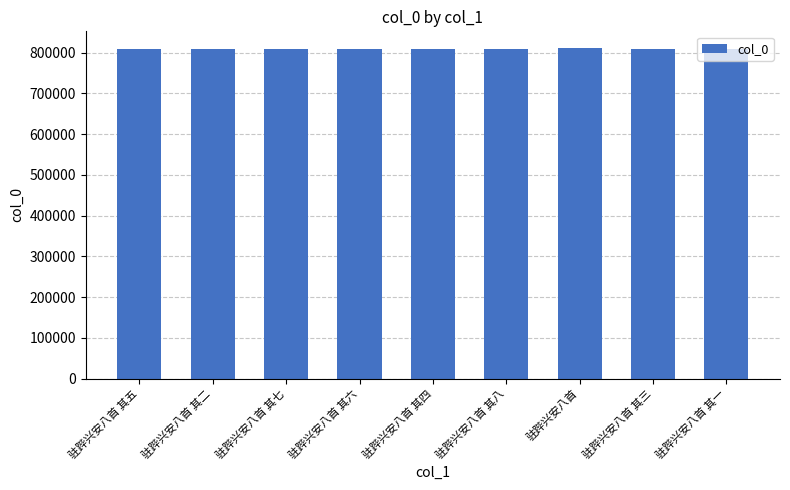

How many bars are there in total?

9